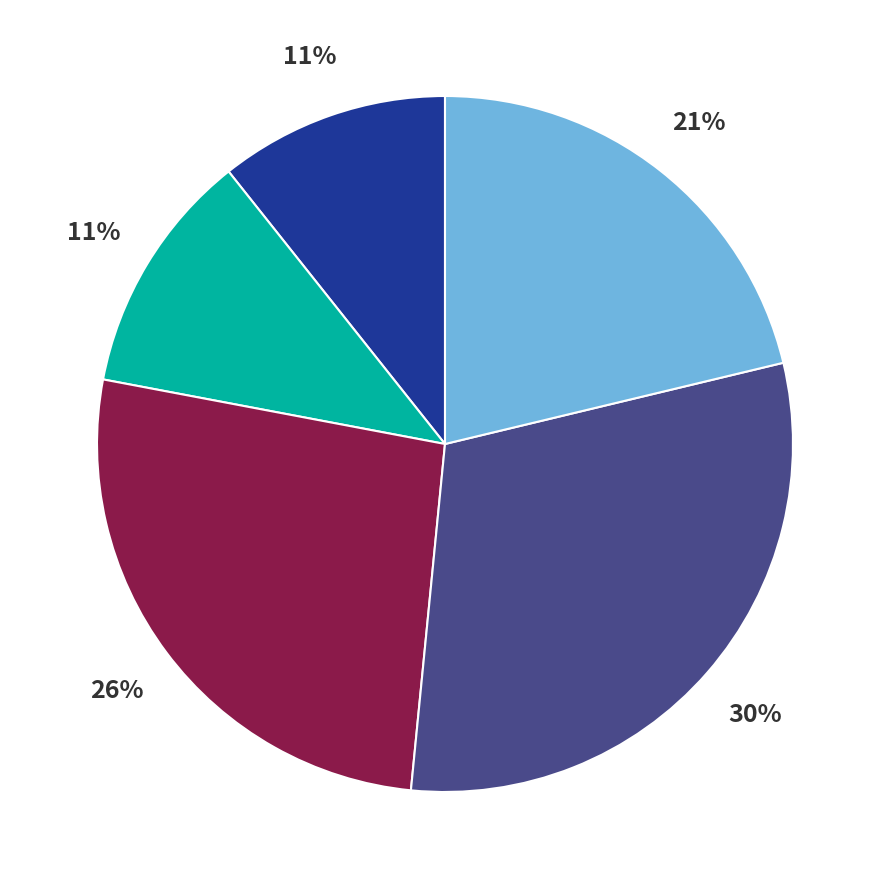

How many segments does this pie chart have?

5